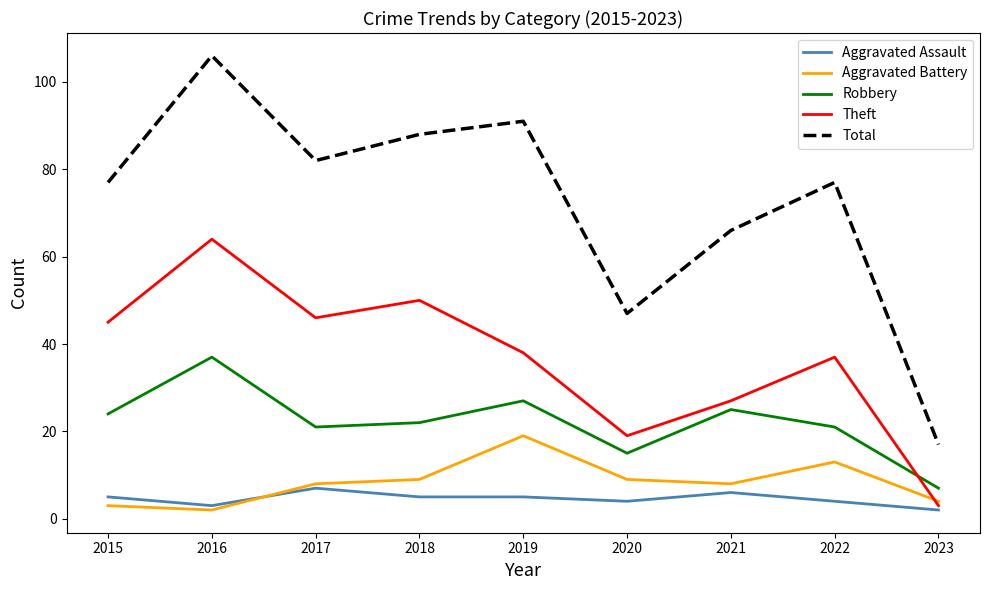

Reading left to right, list all the values displayed in this chart.

Aggravated Assault: 5	3	7	5	5	4	6	4	2
Aggravated Battery: 3	2	8	9	19	9	8	13	4
Robbery: 24	37	21	22	27	15	25	21	7
Theft: 45	64	46	50	38	19	27	37	3
Total: 77	106	82	88	91	47	66	77	17